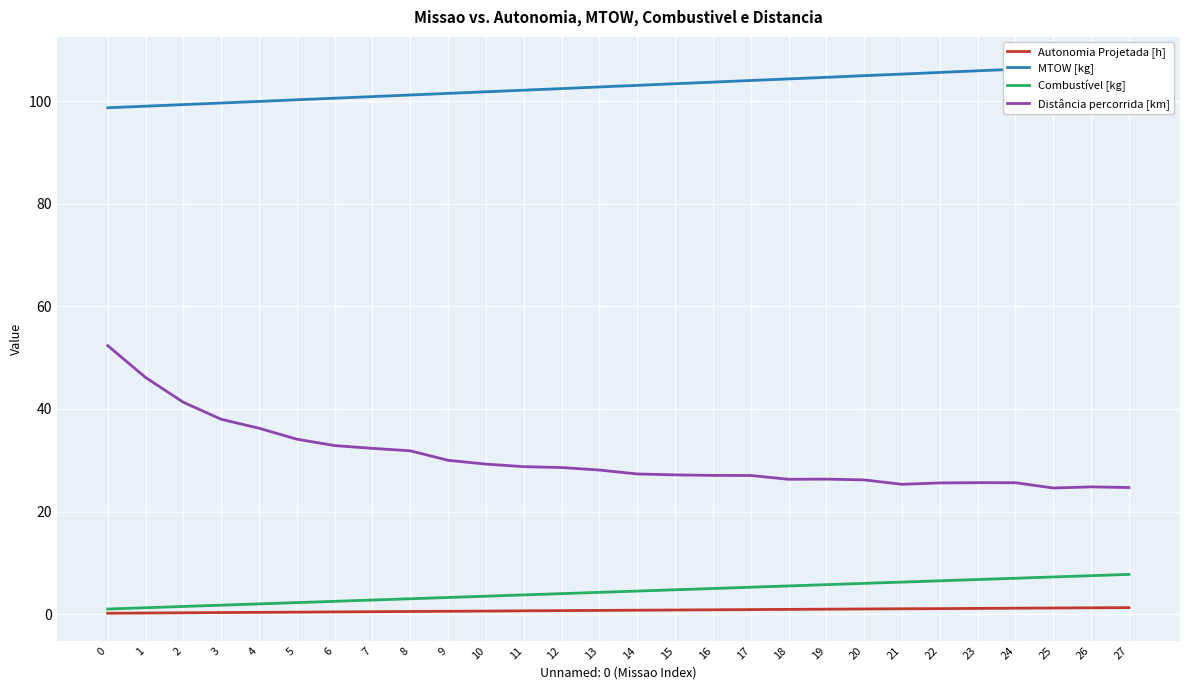

True or false: Distância percorrida [km] and Autonomia Projetada [h] intersect in this chart.

False